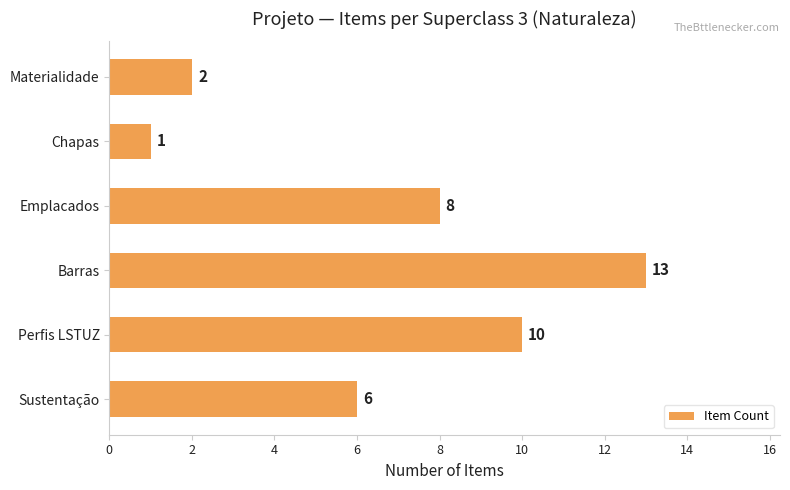

What is the average value?

7